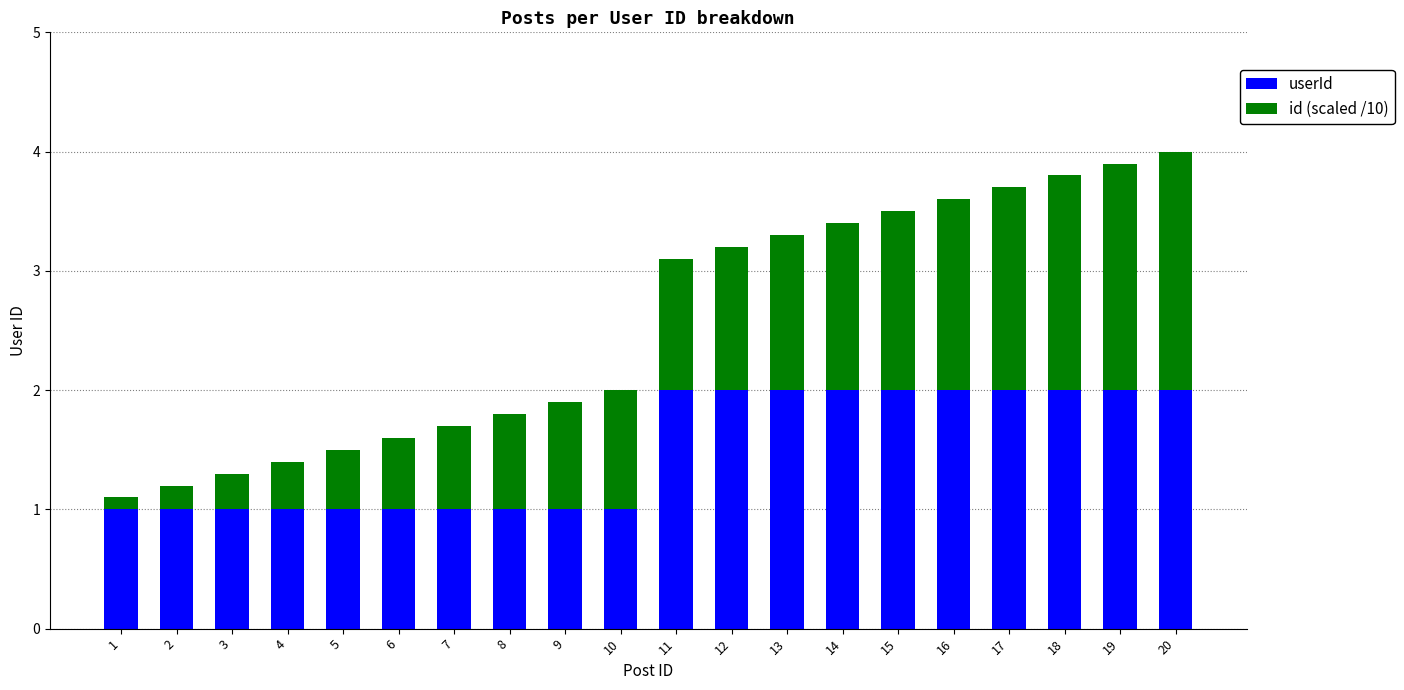

What is the total value across all series at 18?

3.8